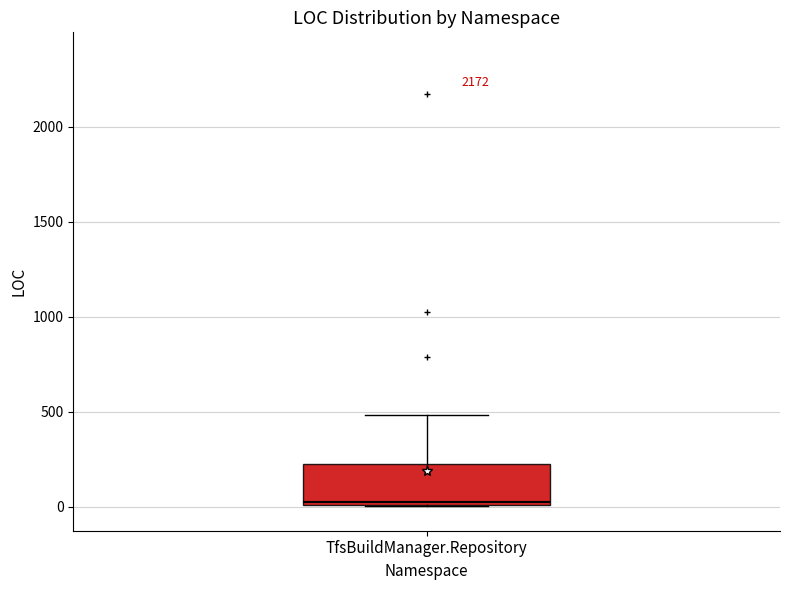

Transcribe this box plot: give where the median line is, the range the box spans, and where the two whiskers end, as read against the y-axis. The values are not printed on the chart, so give them approximately, as read against the axis.

median 50, box 0 to 250, whiskers 0 to 500